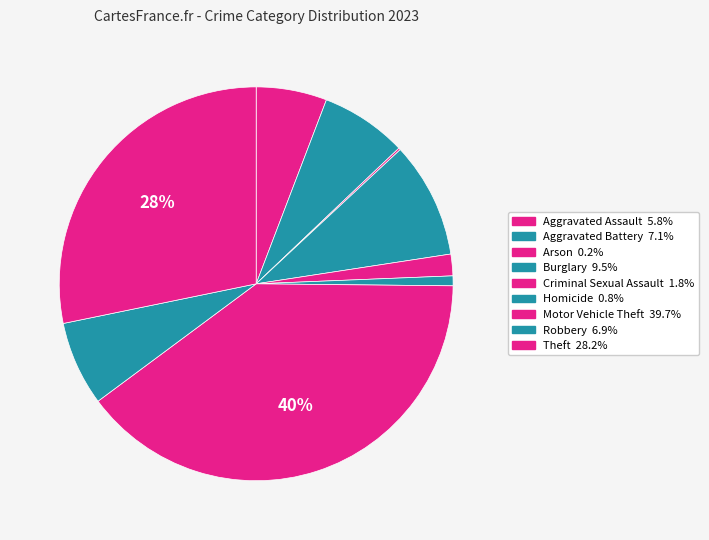

True or false: Aggravated Assault accounts for 6% of the total.

True